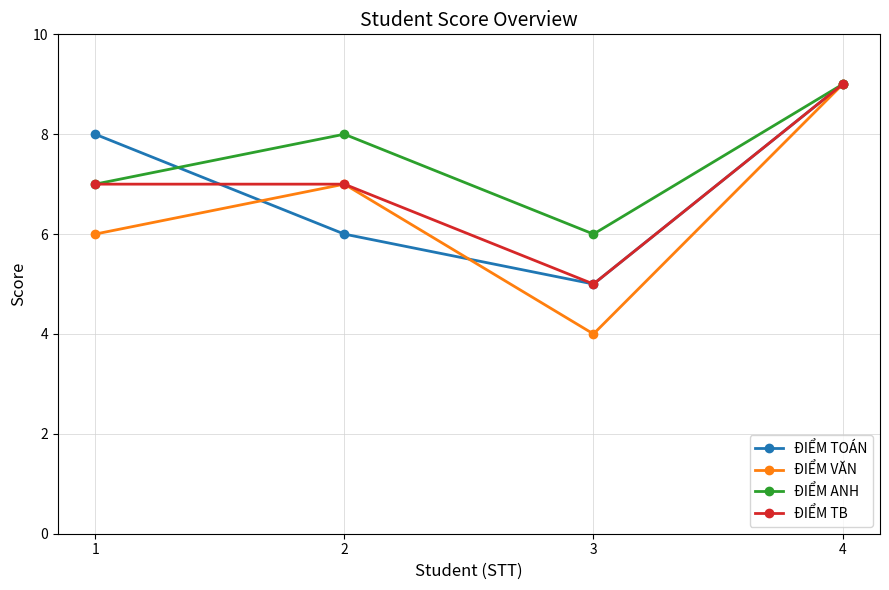

True or false: ĐIỂM ANH has a value of 8 at 2.

True